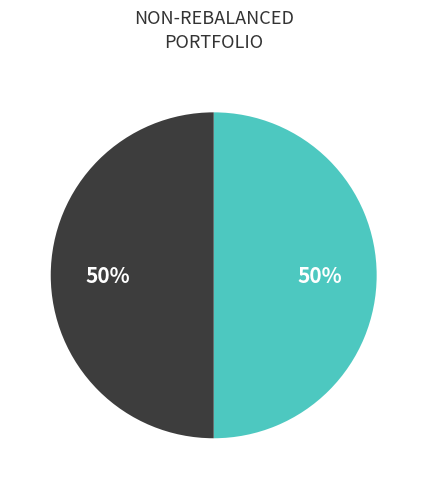

To the nearest percent, what is the average slice percentage?

50%